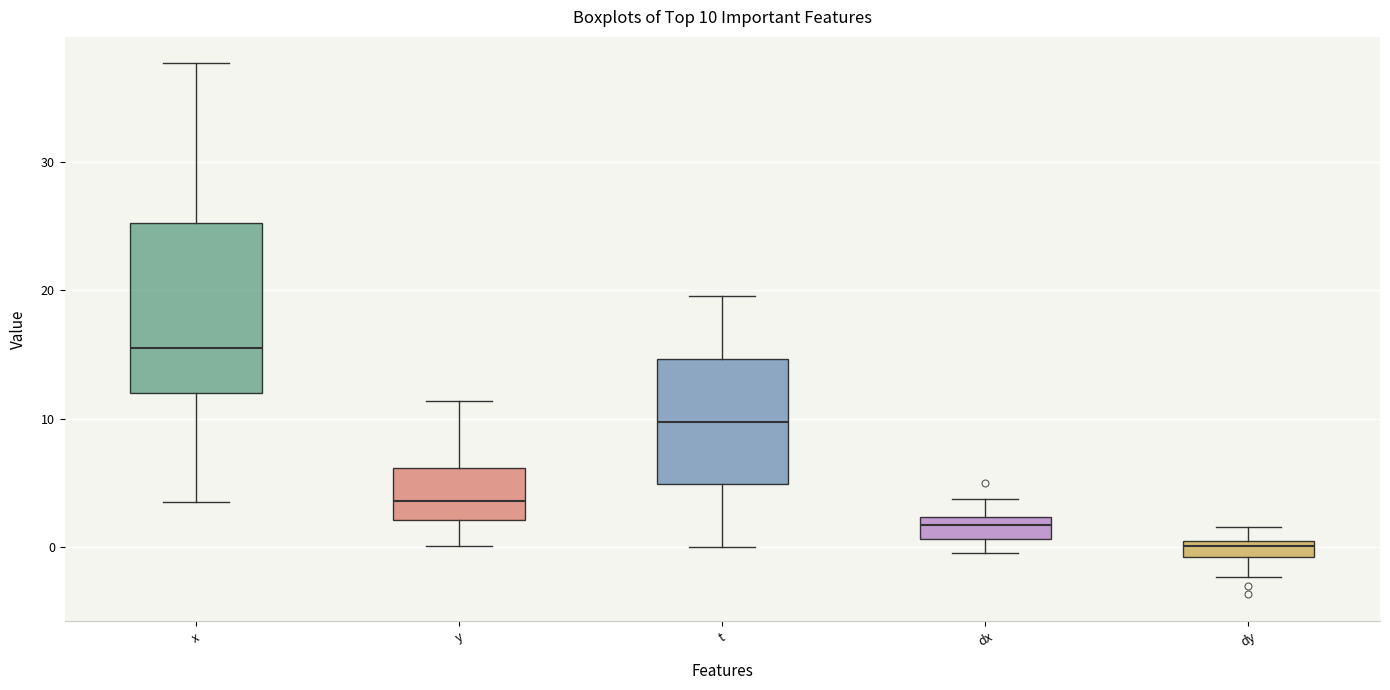

Which box is the tallest, from its lower edge to its upper edge?

x